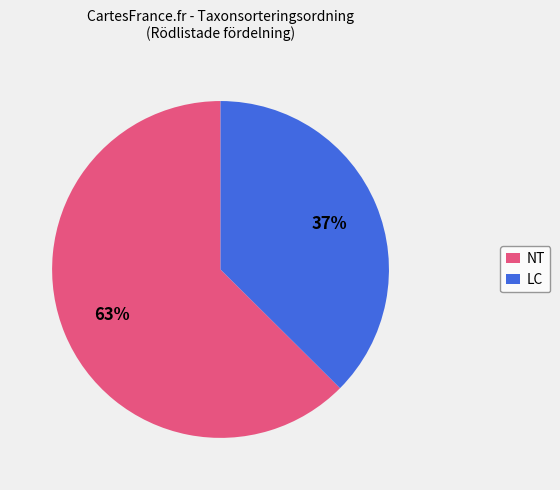

Do LC and NT together represent more than half of the pie?

Yes